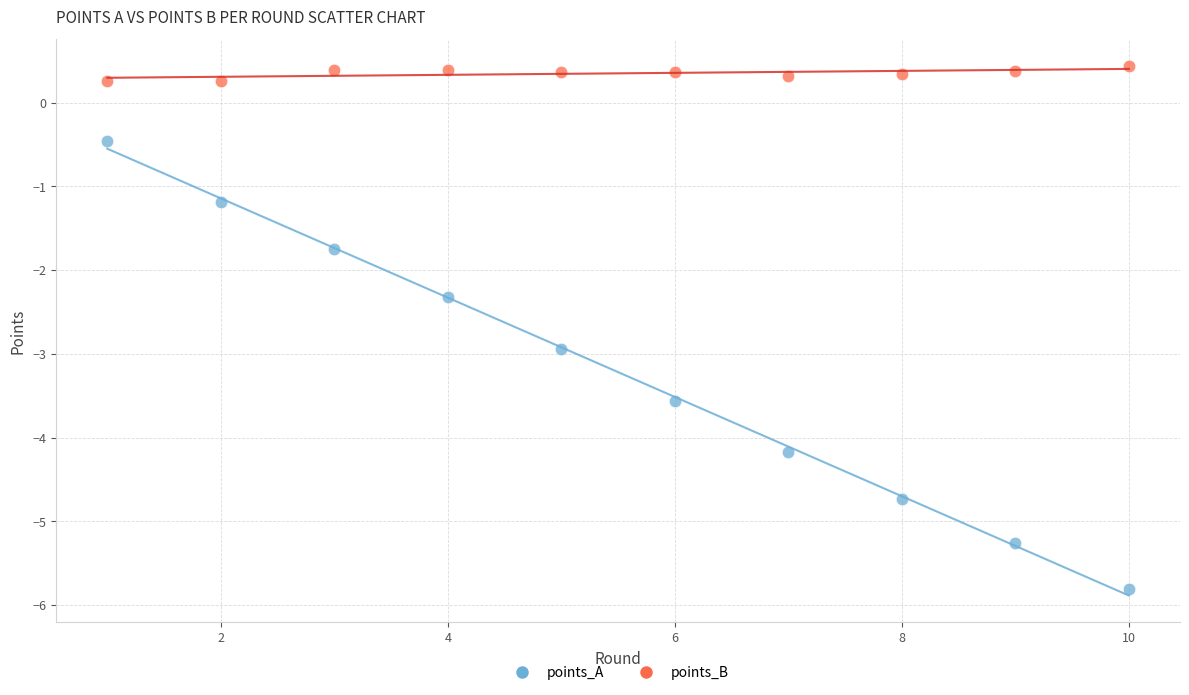

Across all data points, what is the range of X values (max minus min)?

9.0